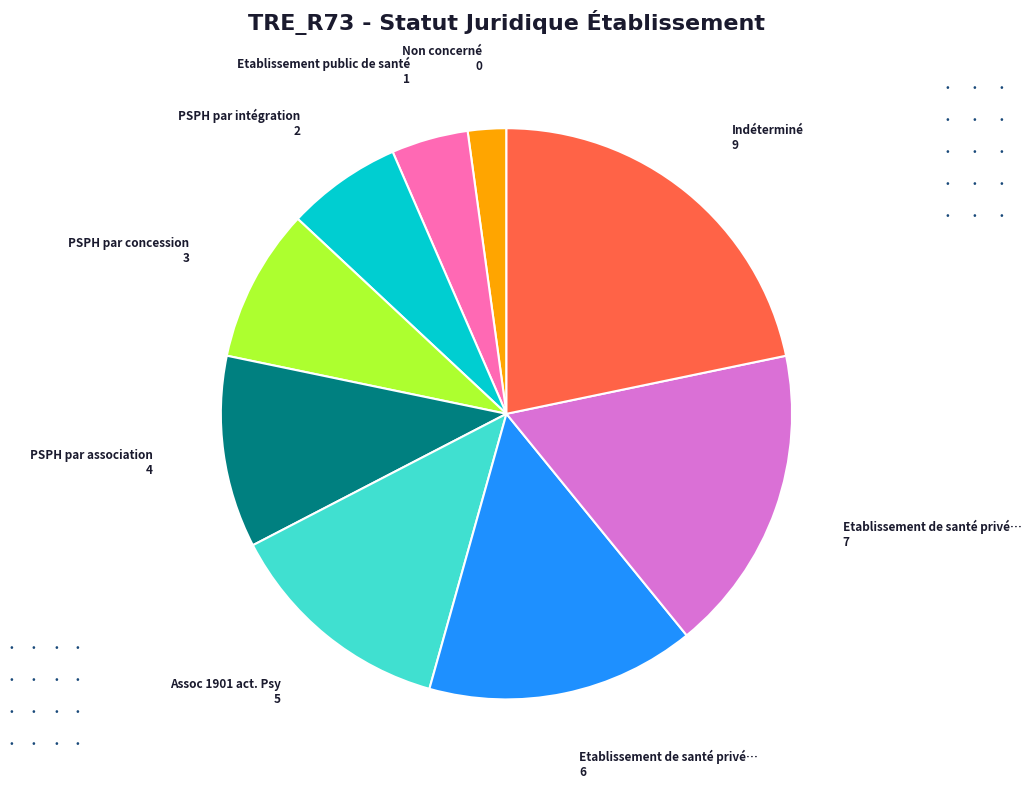

How many slices are in this pie chart?

9